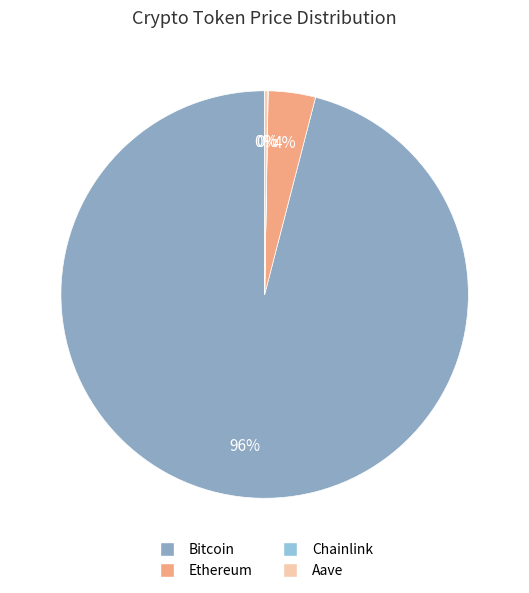

Is it true that Chainlink is 1% of the pie?

False